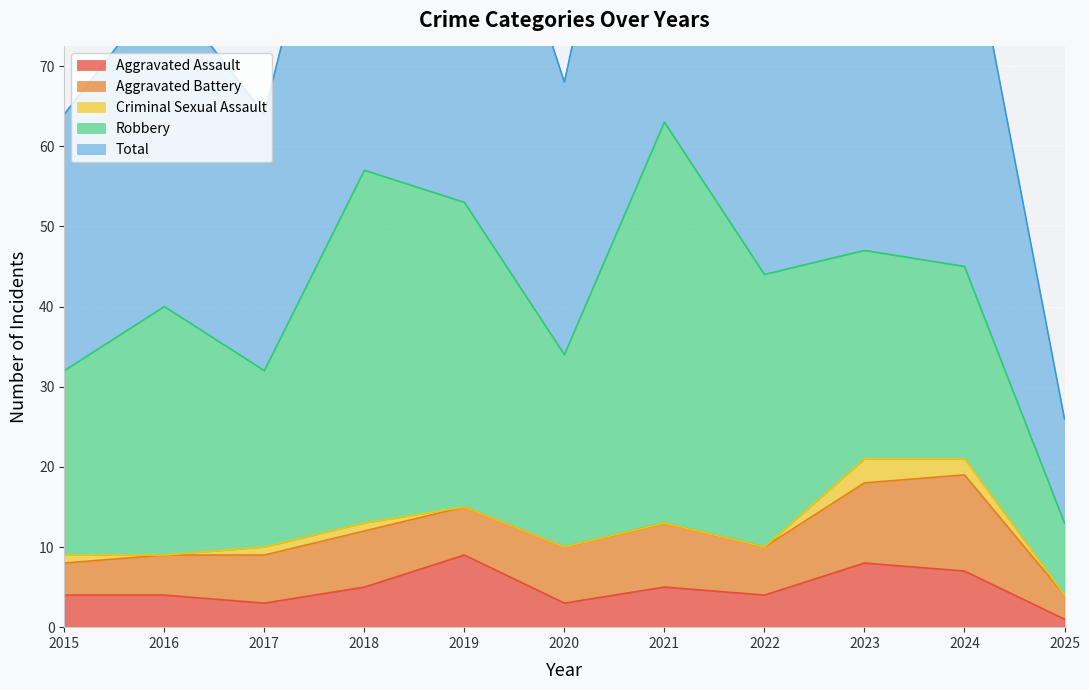

At which label does Aggravated Battery reach its minimum?

2025